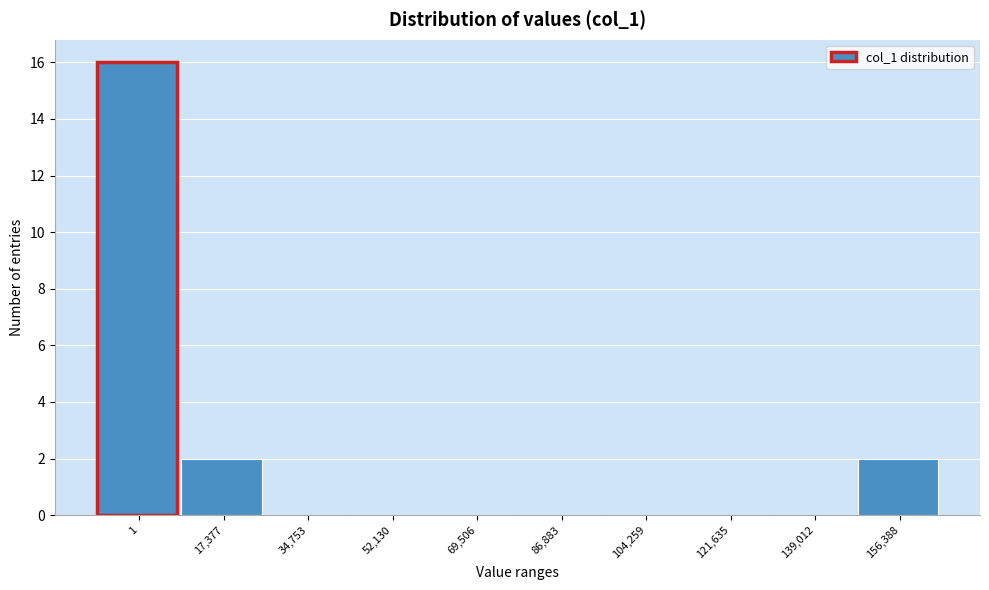

Reading left to right, list all the values displayed in this chart.

1=16	17,377=2	34,753=0	52,130=0	69,506=0	86,883=0	104,259=0	121,635=0	139,012=0	156,388=2